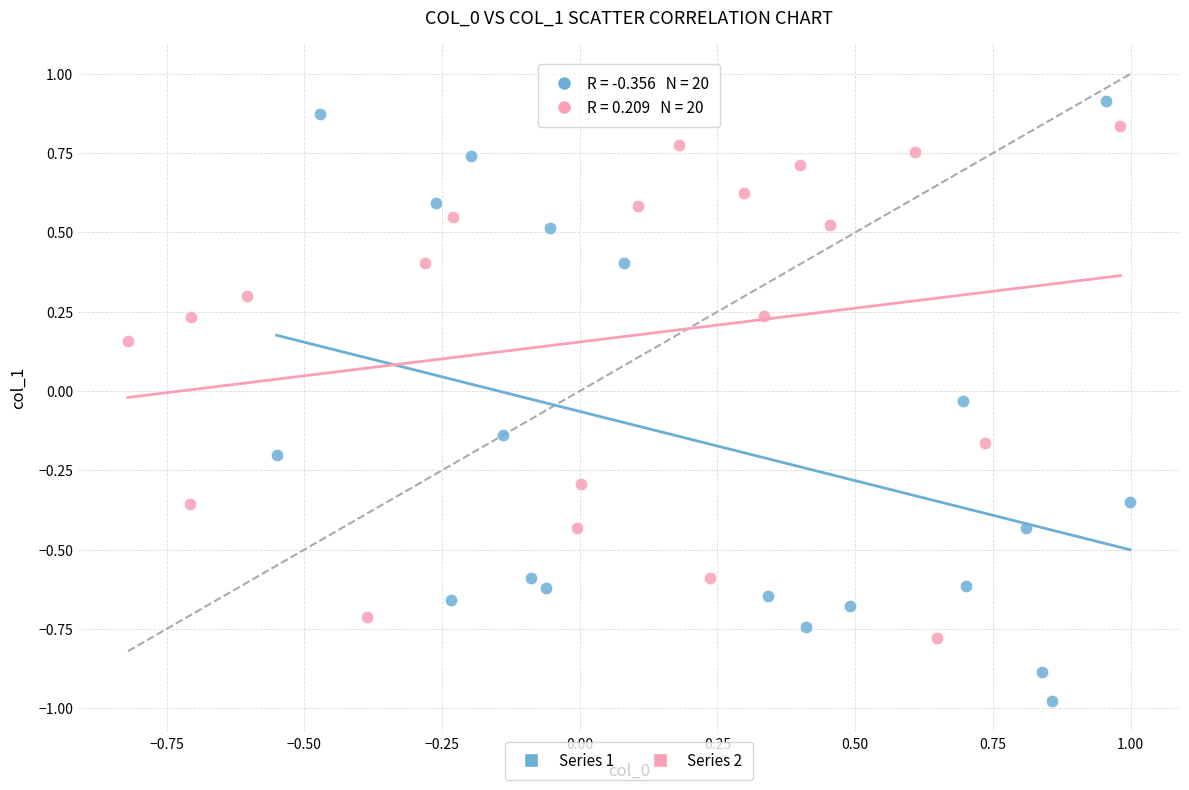

Which series contains the lowest Y value?

Series 1